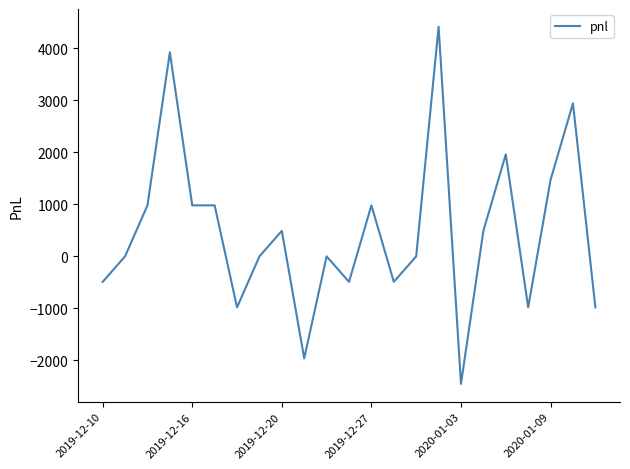

What is the minimum value shown in the chart?

-2450